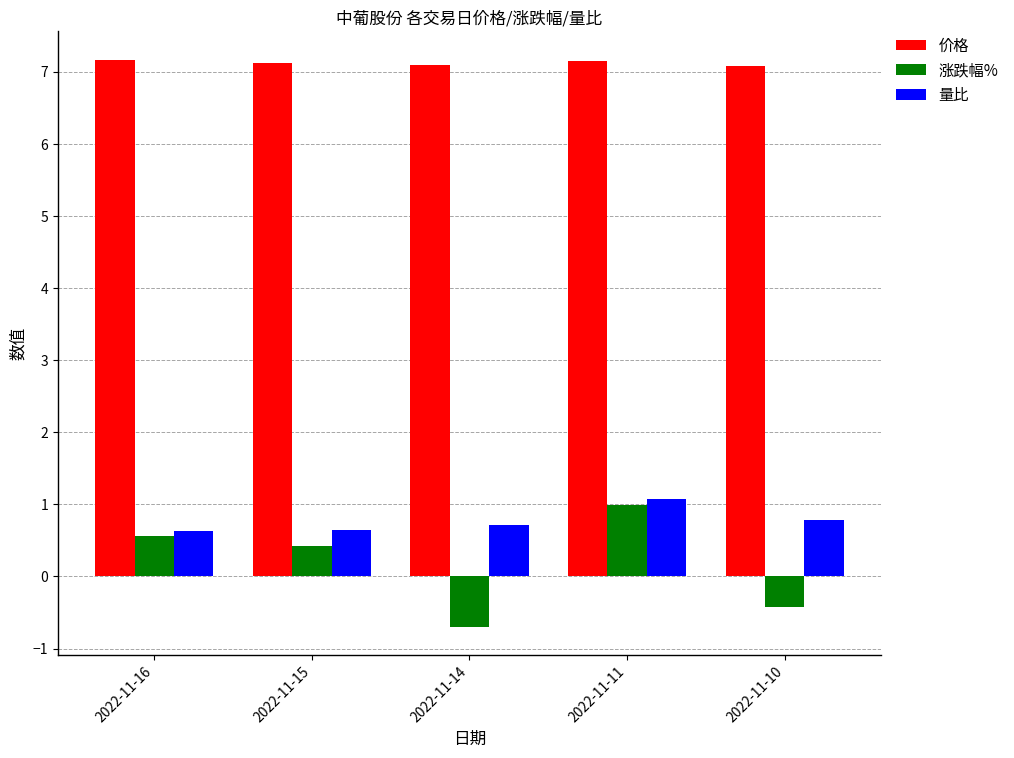

What is the spread (max minus min) of values at 2022-11-15?

6.7